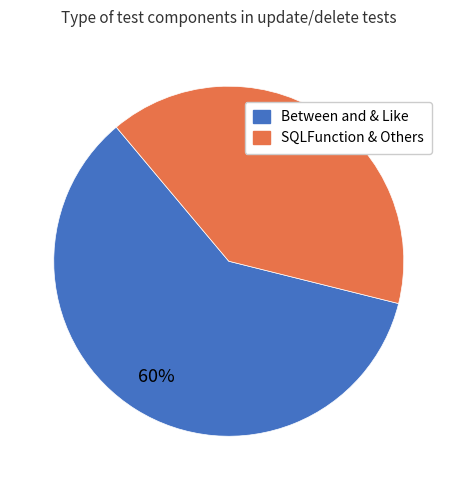

To the nearest percent, what is the difference between the largest and smallest slice percentages?

20%